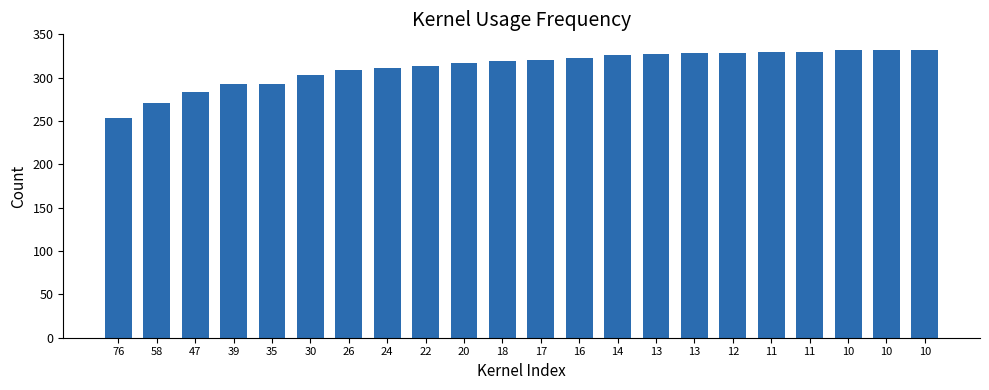

What is the sum of the values at 10 and 35?

624.4